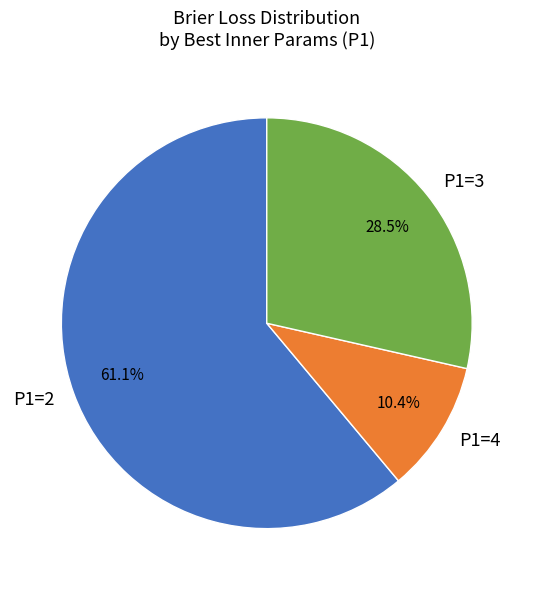

Rank the categories by value from highest to lowest.

P1=2, P1=3, P1=4